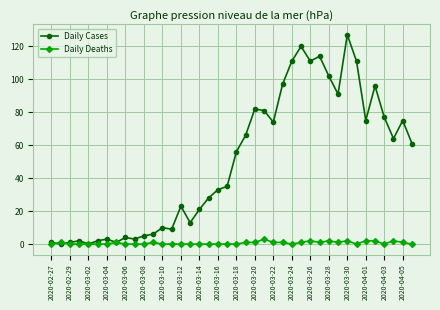

Rank the series by their average value, from highest to lowest.

Daily Cases, Daily Deaths